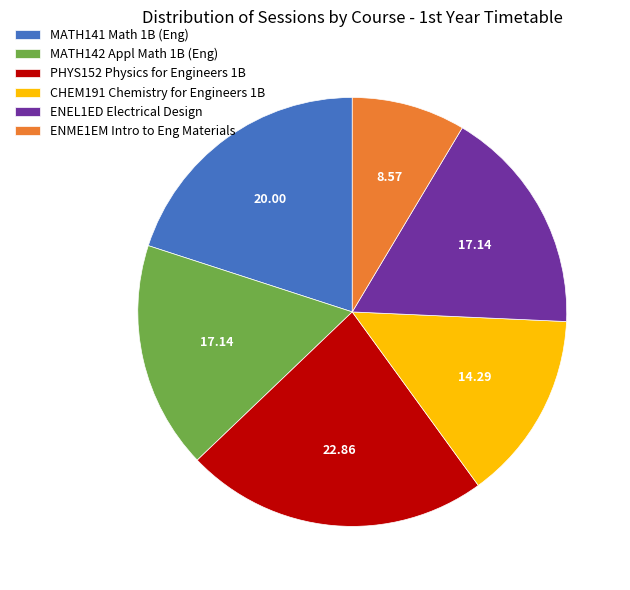

Approximately how many times larger is the value at MATH142 Appl Math 1B (Eng) compared to ENEL1ED Electrical Design?

1.0